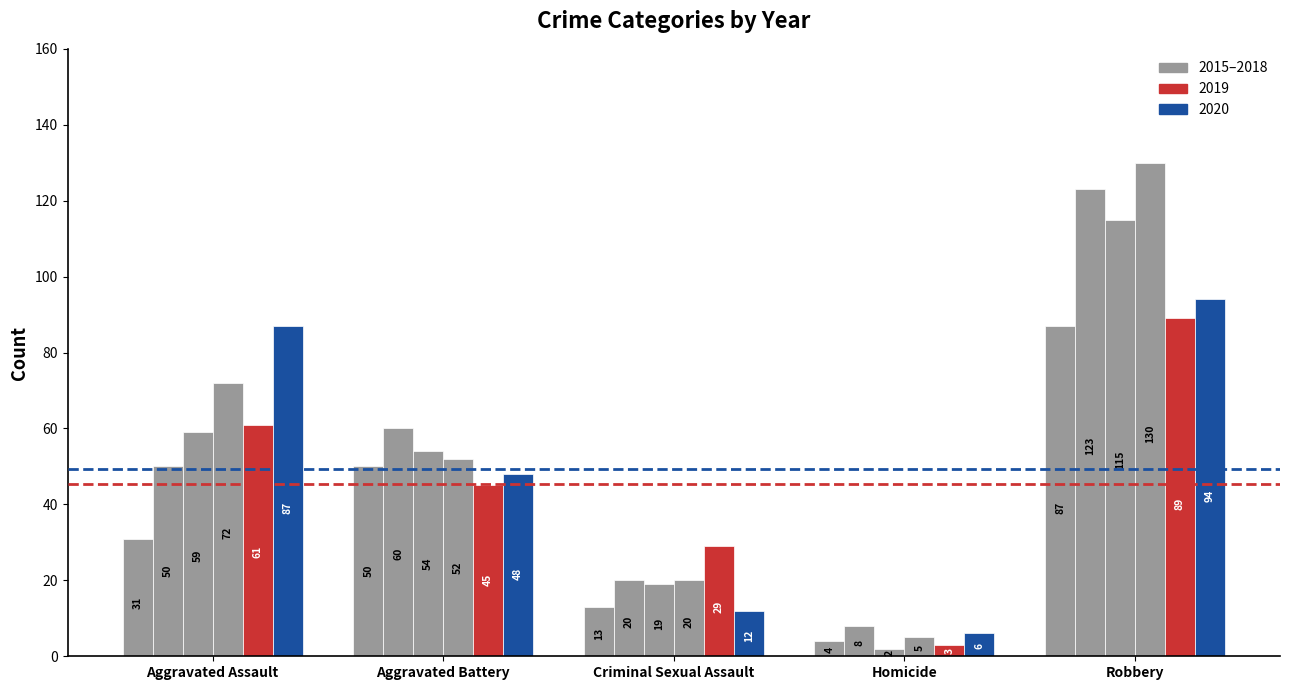

What position from the left is Aggravated Battery?

2